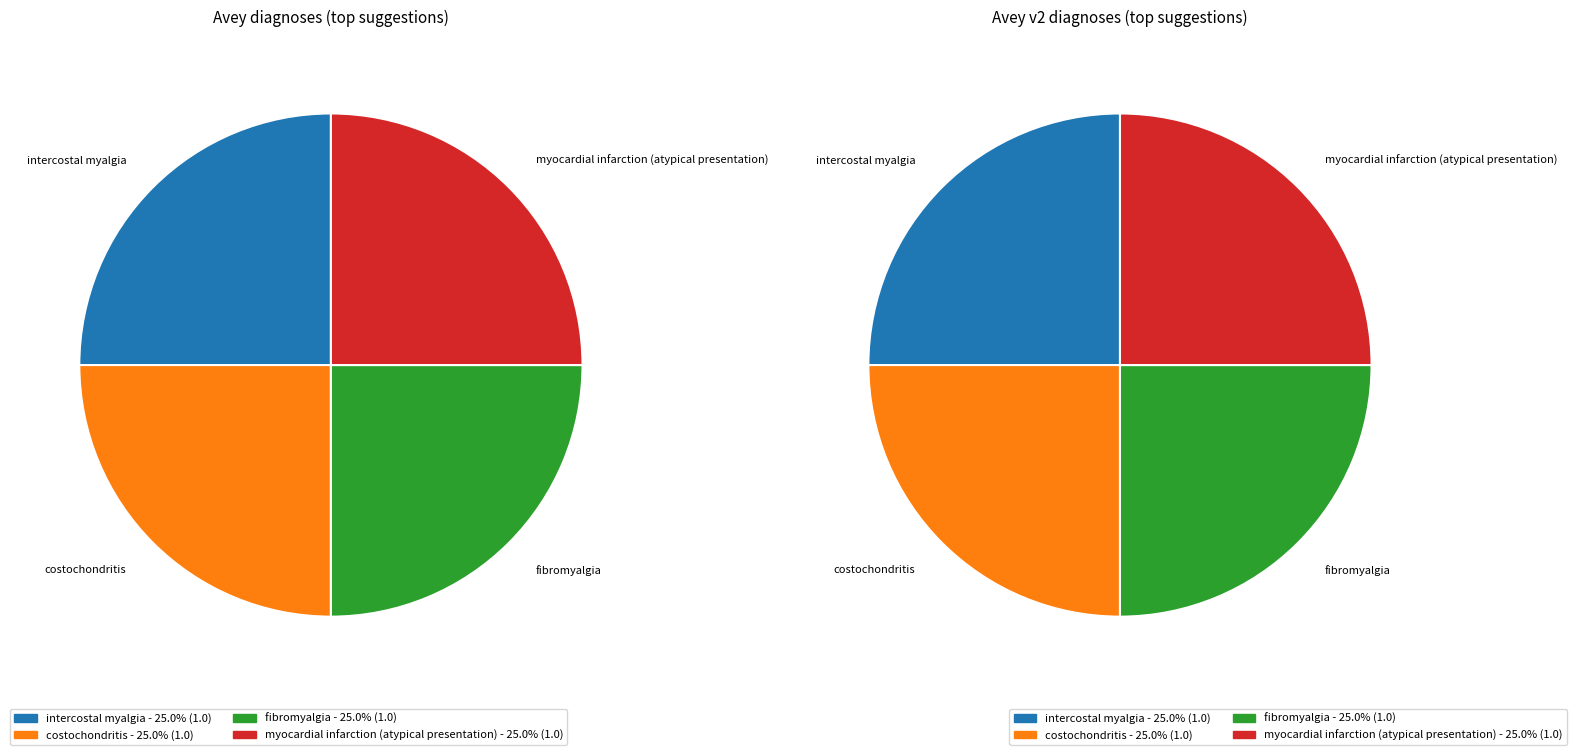

Which category has the smallest portion of the pie?

costochondritis